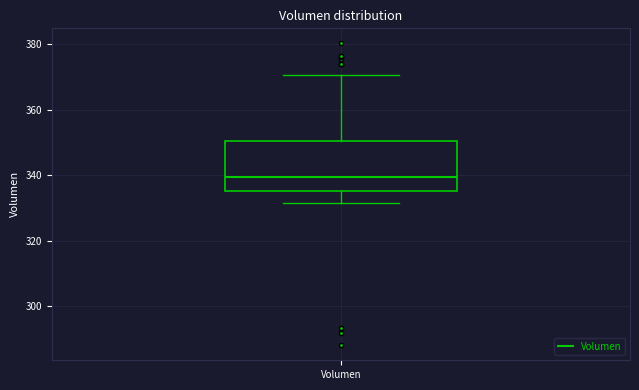

Where does the lower whisker of the box for Volumen end on the y-axis? The values are not printed on the chart, so give them approximately, as read against the axis.

332